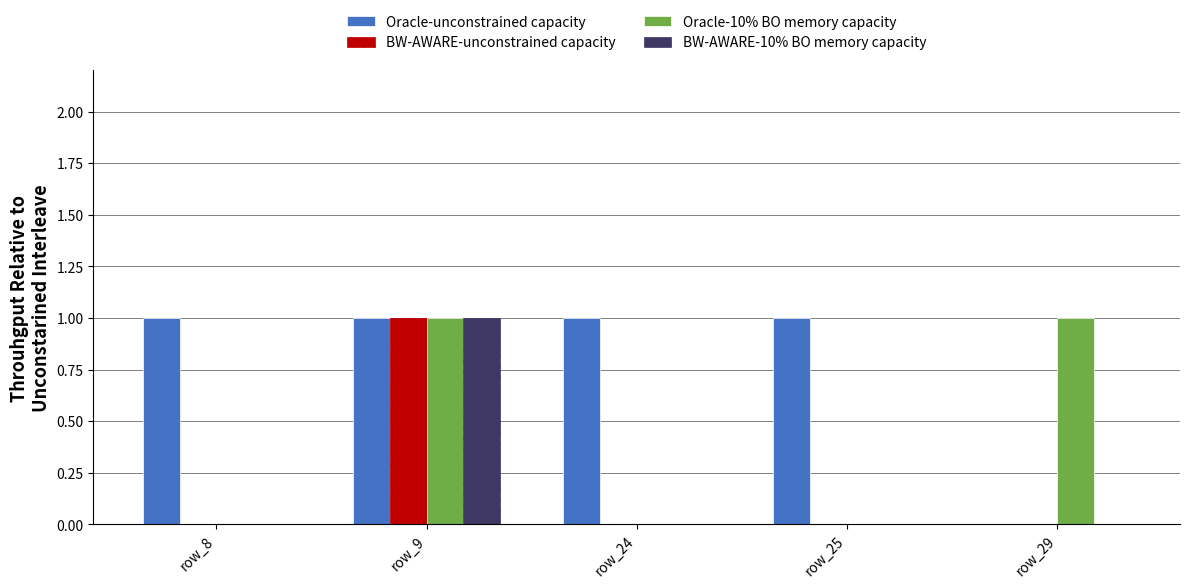

What is the sum of the Oracle-unconstrained capacity values at row_8 and row_24?

2